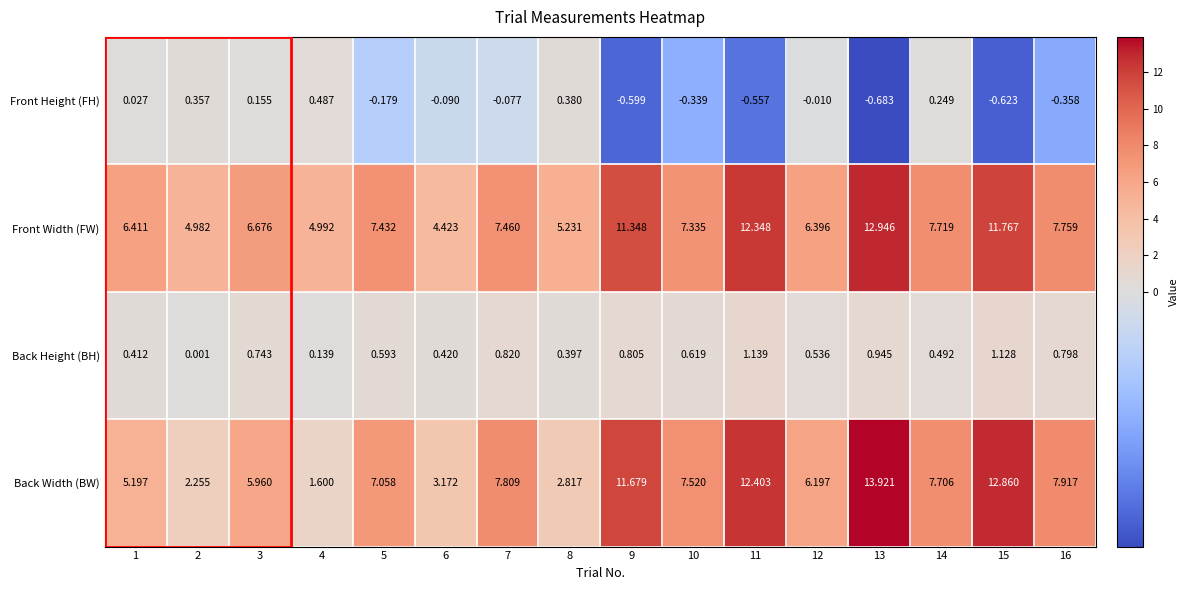

Rank the series by their maximum value, from lowest to highest.

Front Height (FH), Back Height (BH), Front Width (FW), Back Width (BW)